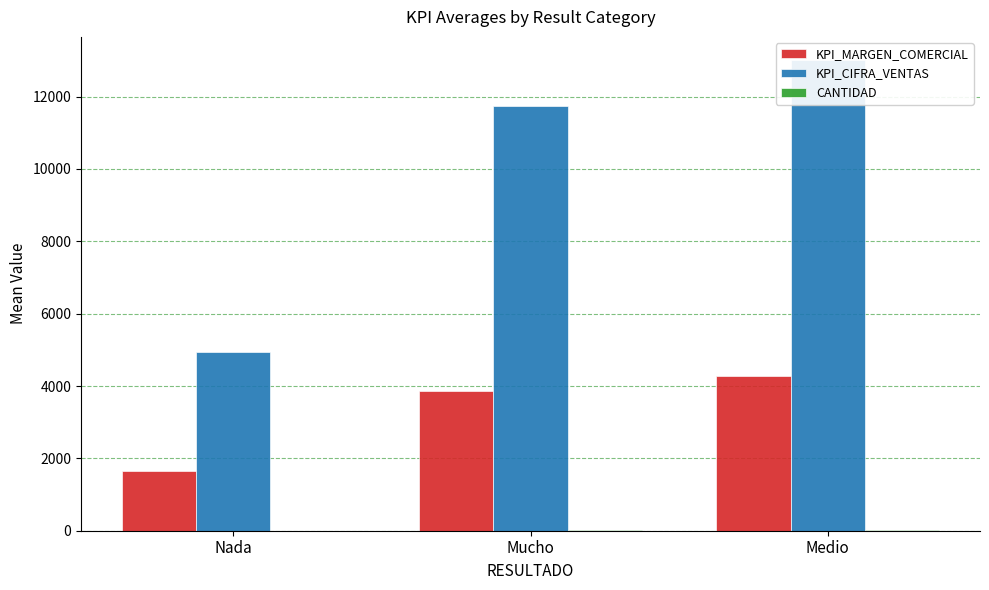

What is the minimum value shown in the chart?

3.4